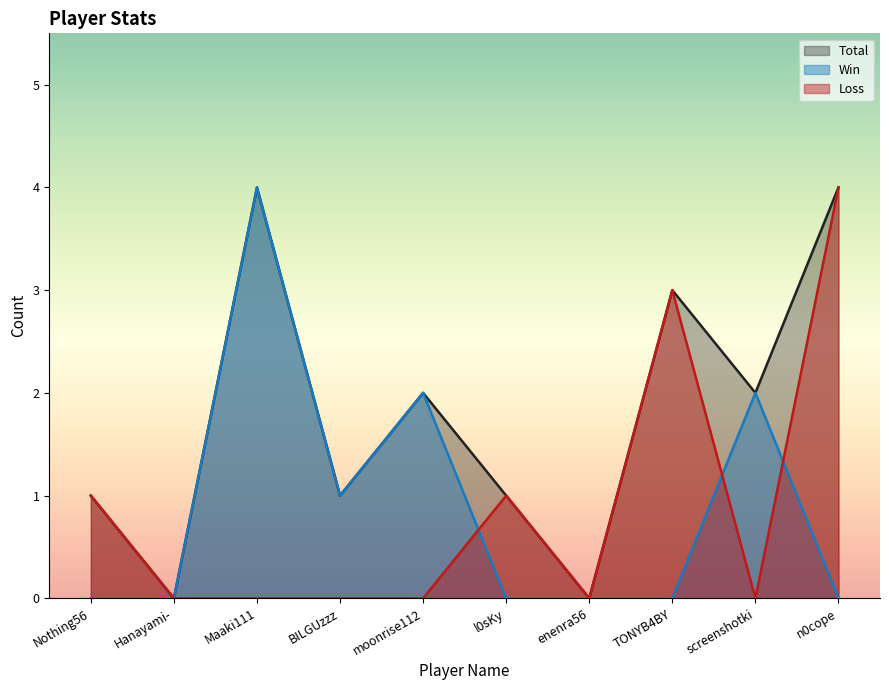

Where is the first local maximum for Total?

Maaki111